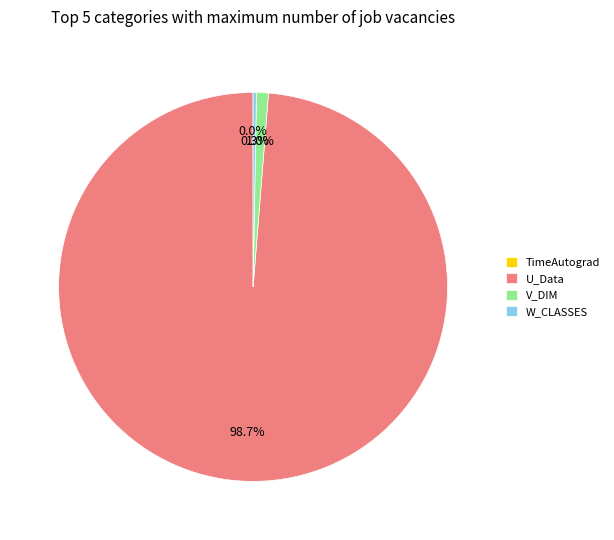

Does U_Data represent more than half of the total?

Yes